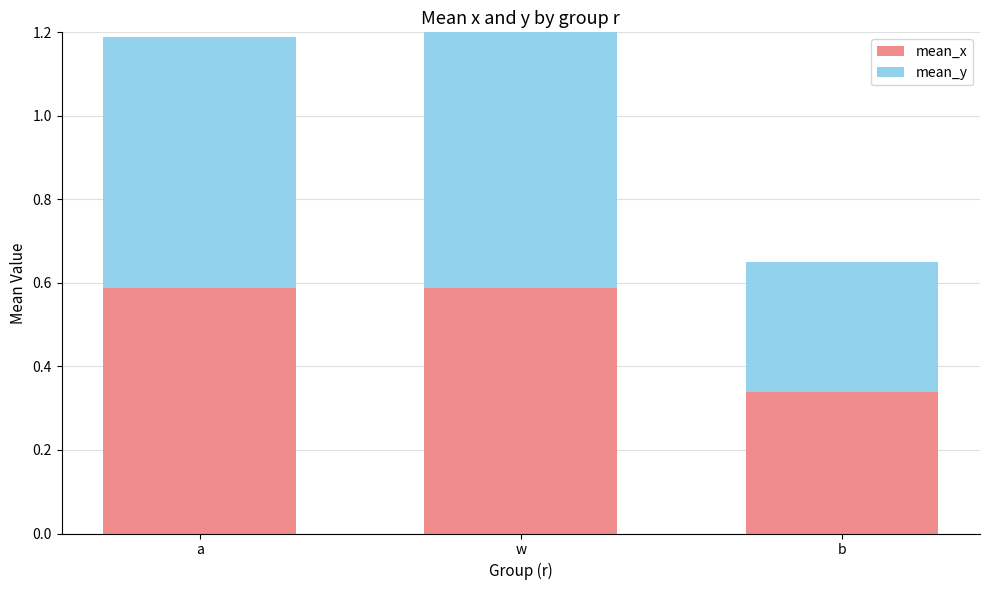

Which series has the largest range (max minus min)?

mean_y